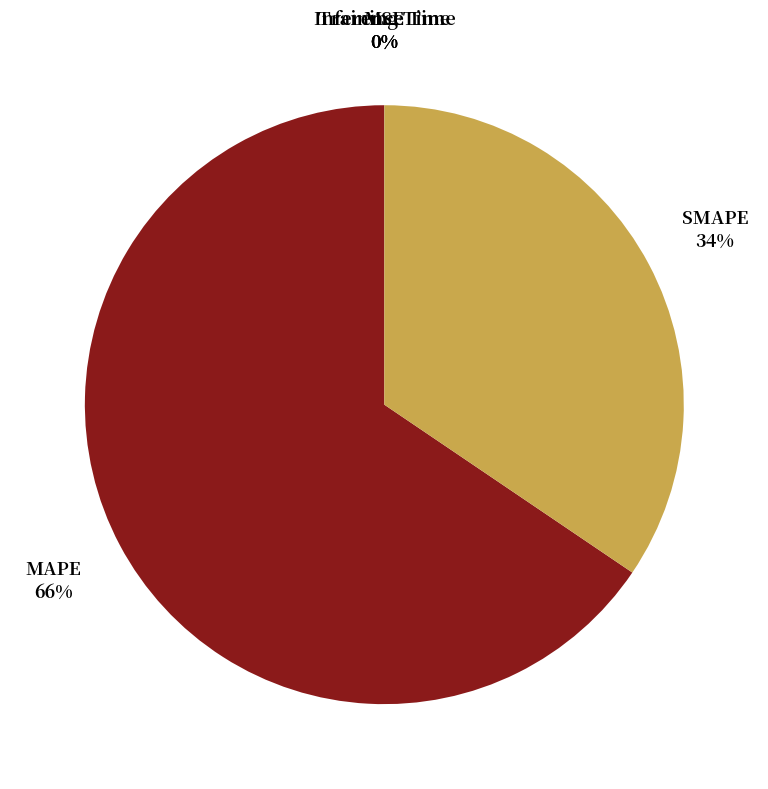

To the nearest percent, what is the average slice percentage?

20%